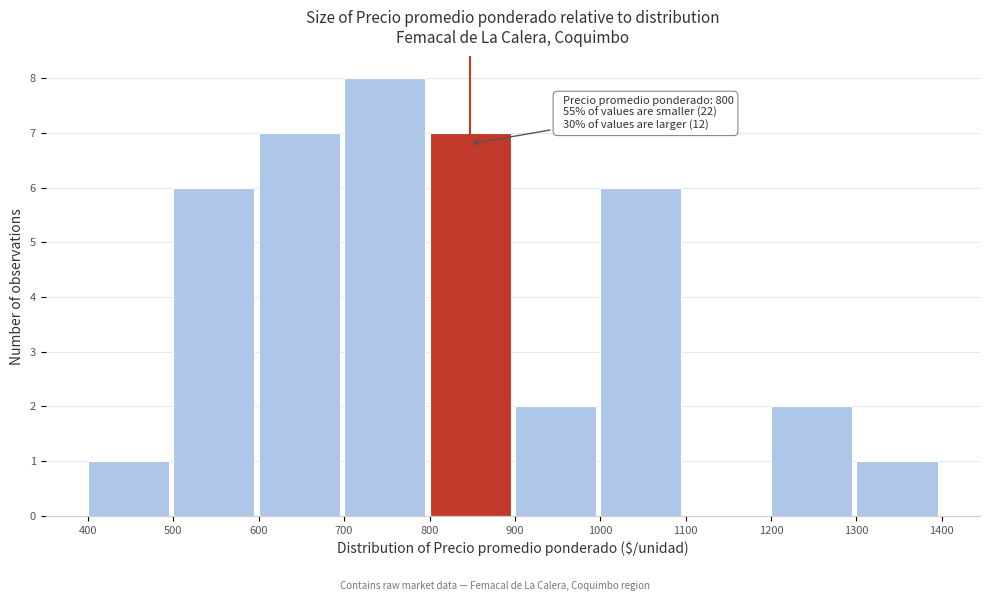

Over which range of the x-axis is the bar tallest?

700 to 800